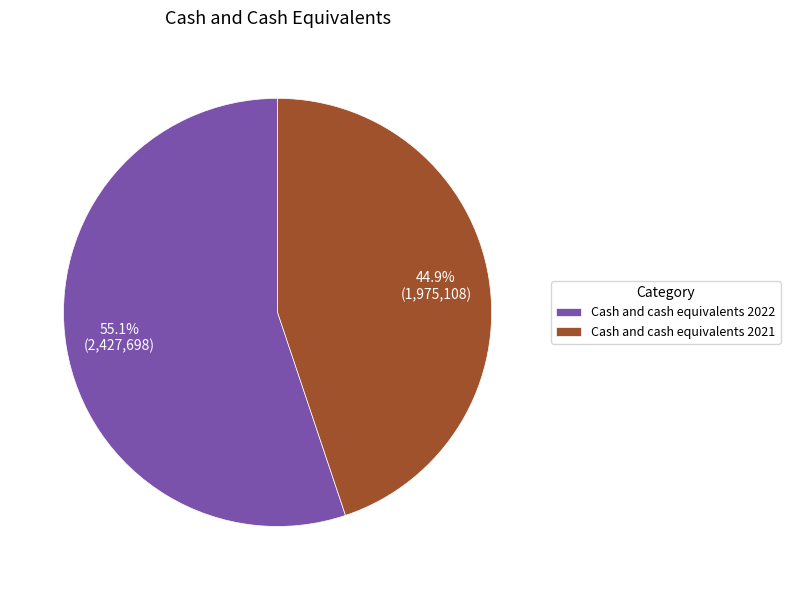

How many segments does this pie chart have?

2